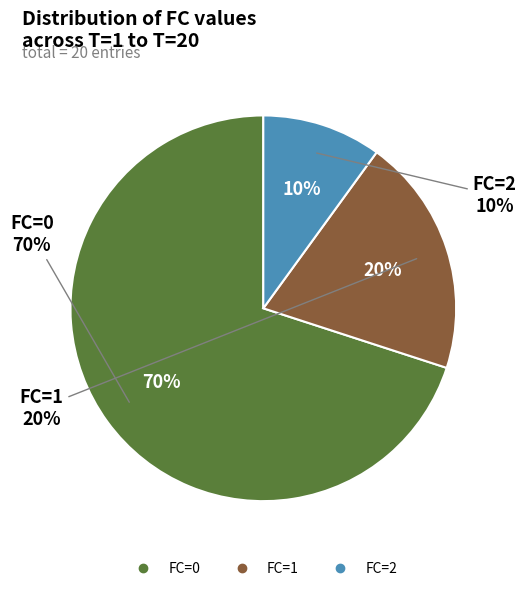

To the nearest percent, what percentage of the pie is FC=0?

70%